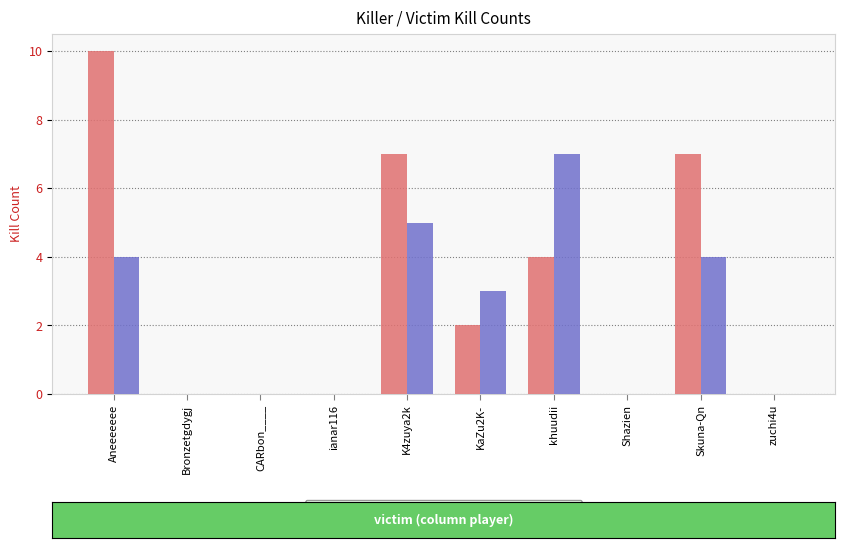

What is the sum of all kills by Shazien values?

23